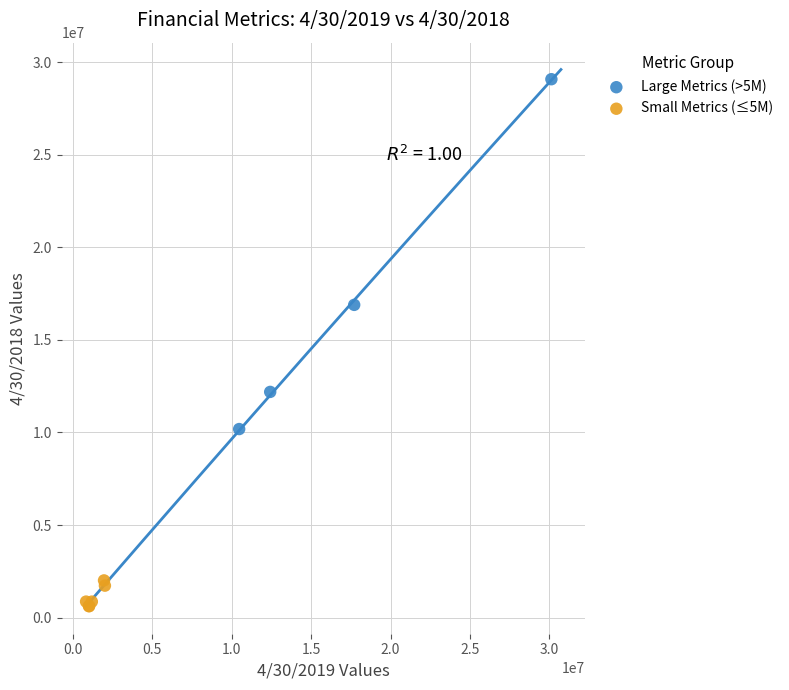

What are all the series names shown in the legend?

Large Metrics (>5M), Small Metrics (≤5M)